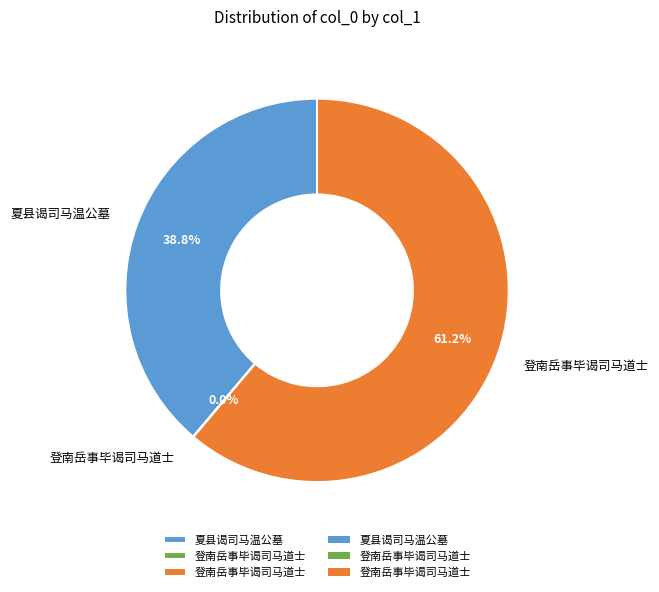

Is there any slice that represents more than half of the pie?

Yes